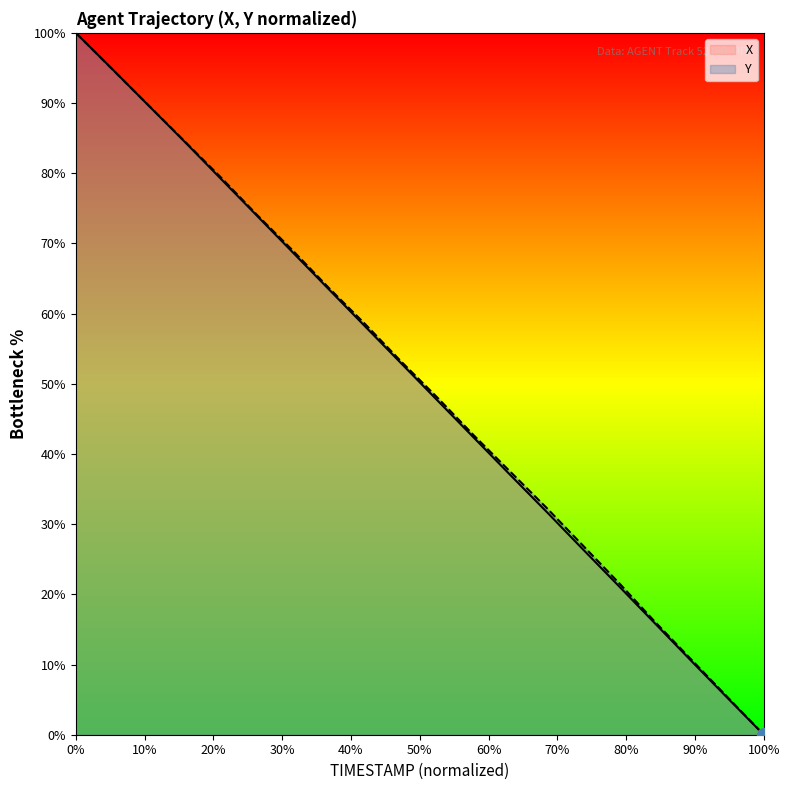

At 4.8, list the series in order from largest to smallest.

Y, X